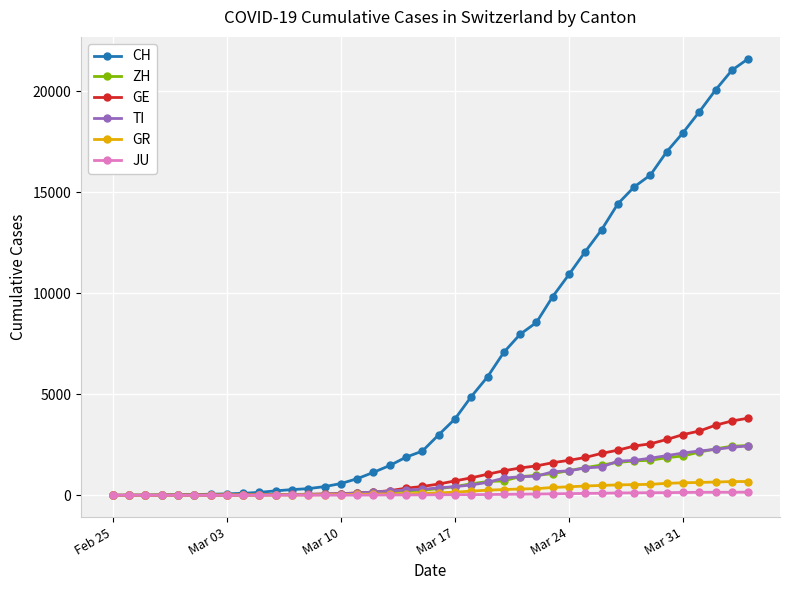

Count the number of categories in the chart.

40